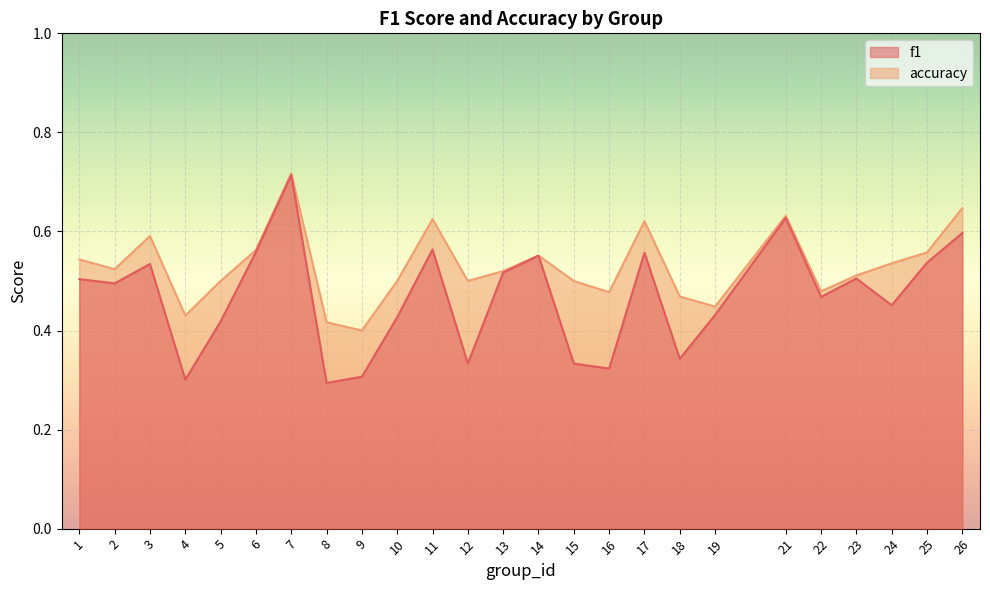

Rank the series by their average value, from highest to lowest.

accuracy, f1